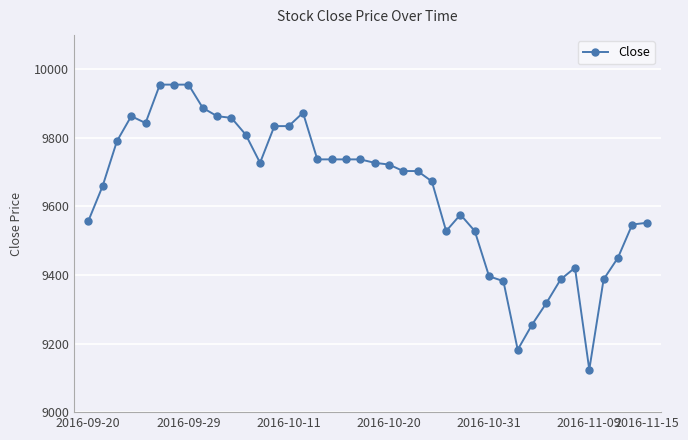

What is the average value?

9644